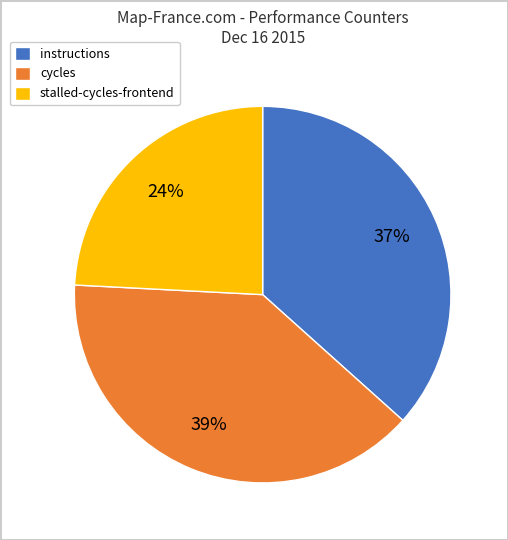

To the nearest percent, what is the difference between the largest and smallest slice percentages?

15%